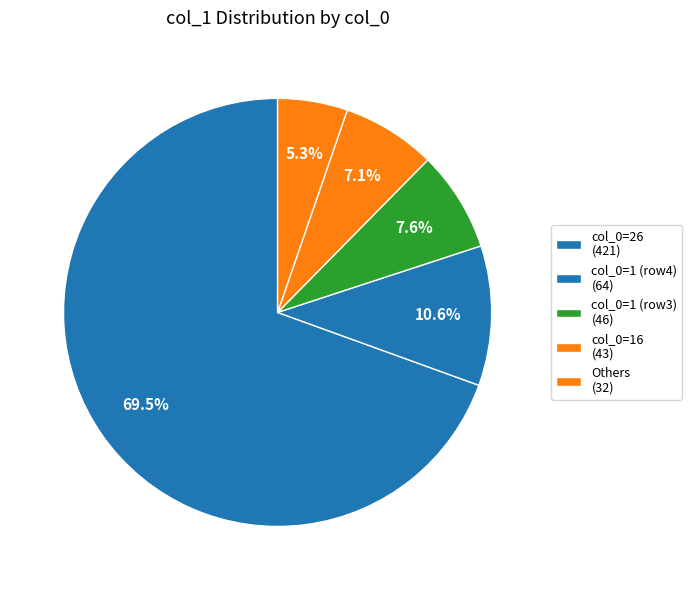

How many slices are in this pie chart?

5